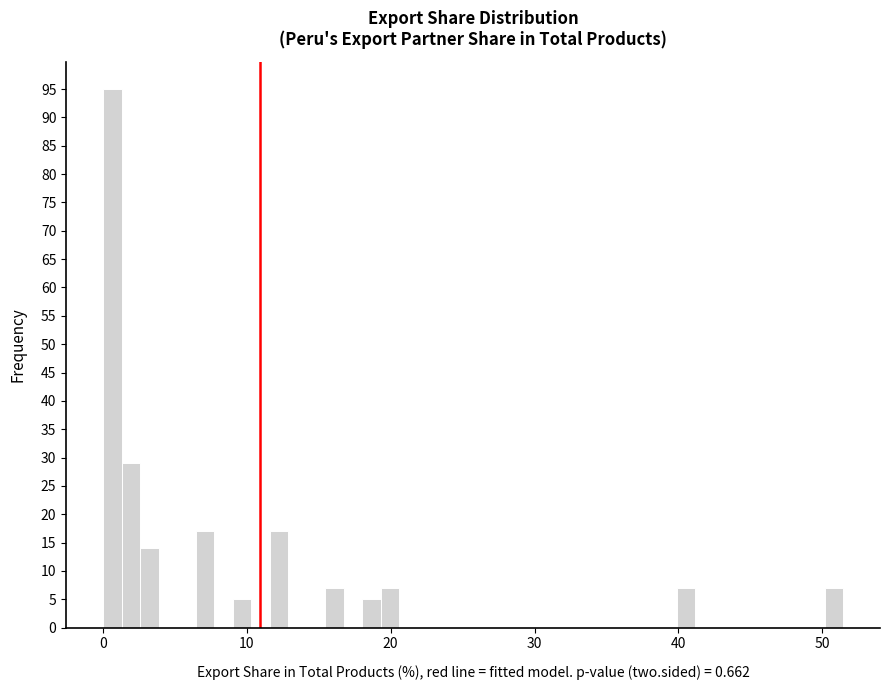

Around what value on the x-axis is the tallest bar? Give the approximate position of its centre, as read against the axis.

1